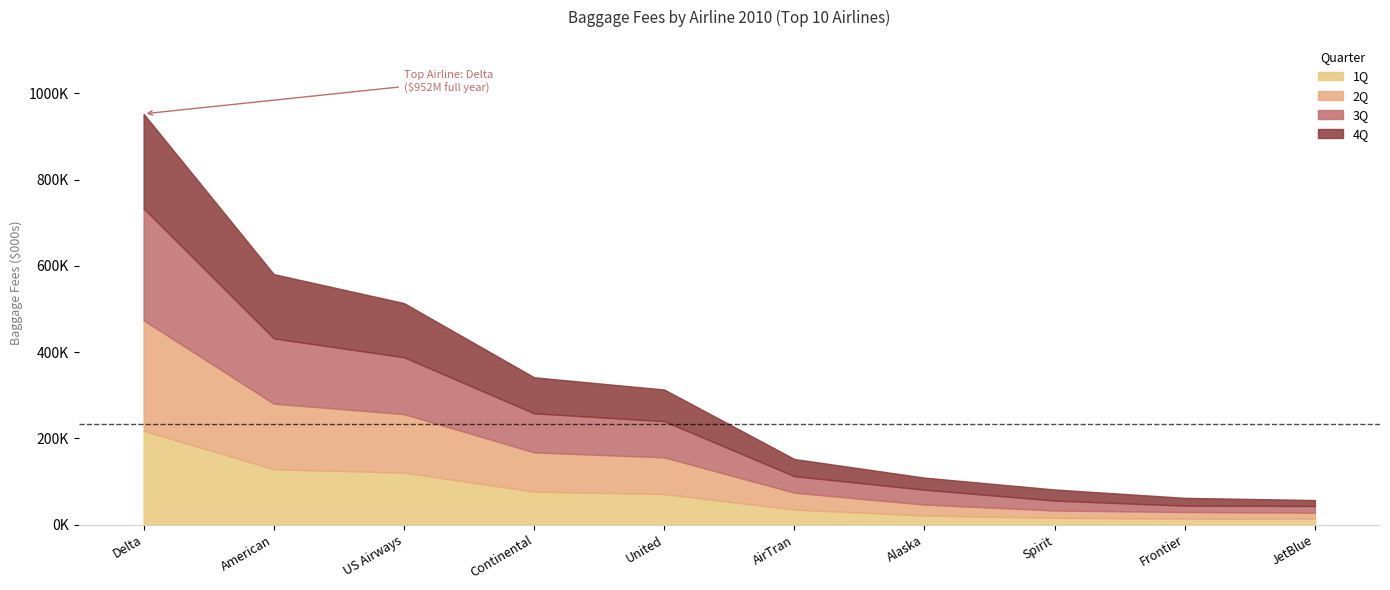

How many series are shown in this chart?

4